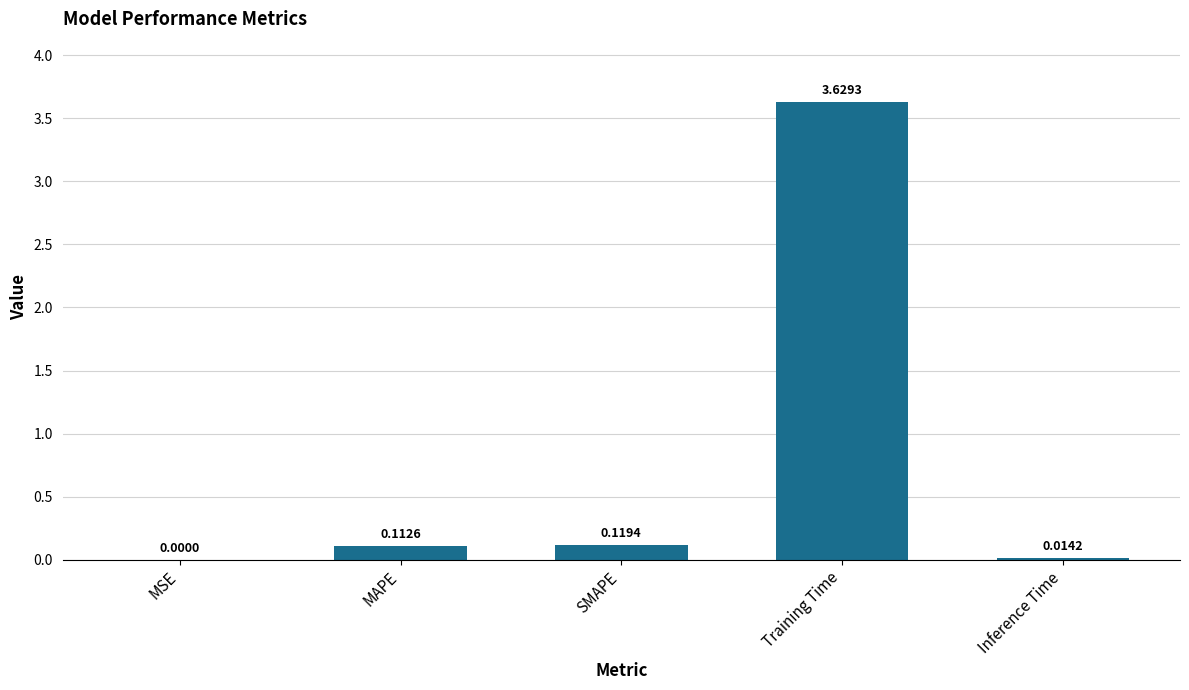

What is the change in value from Training Time to Inference Time?

-3.6